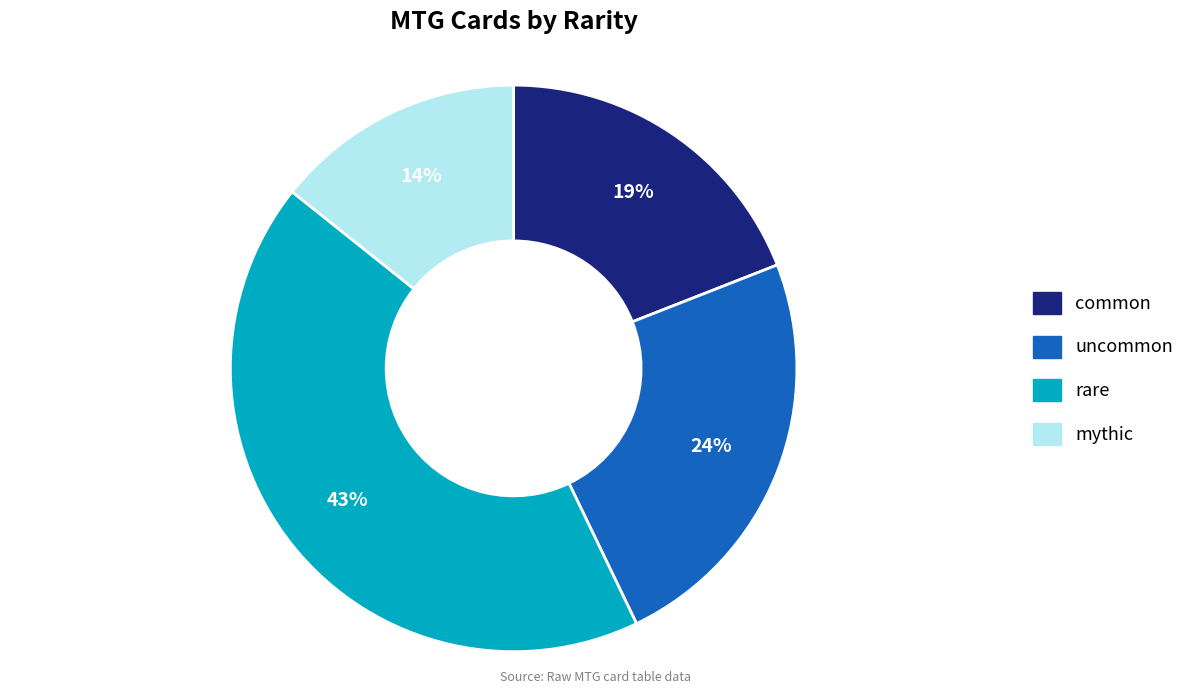

Is there any slice that represents more than half of the pie?

No